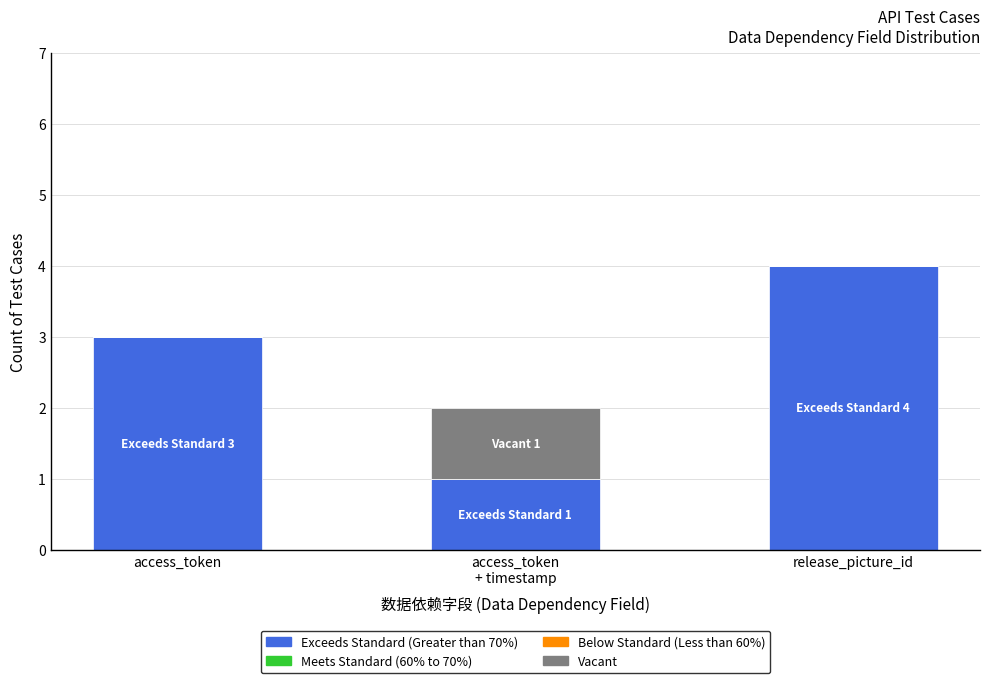

What is the total value across all series at access_token?

3